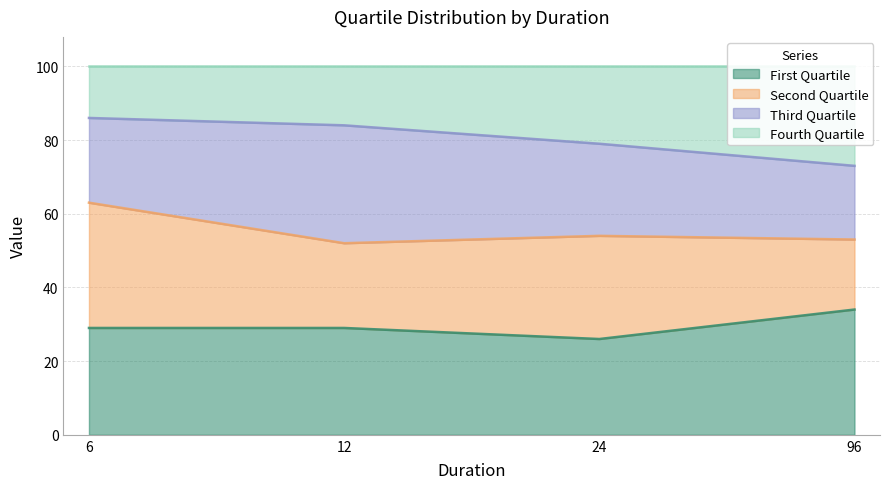

What is the maximum value for First Quartile?

34.0